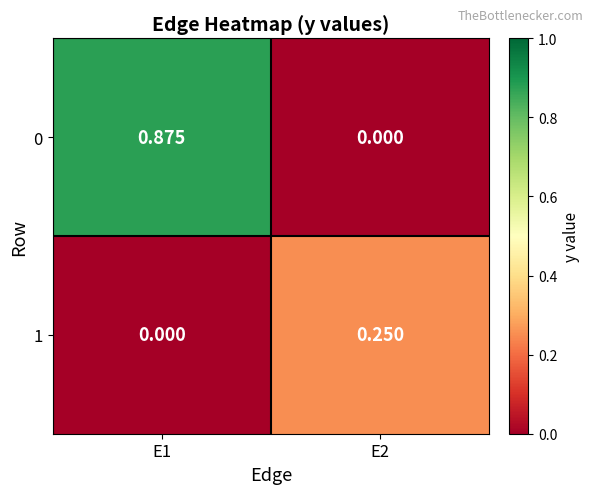

Which series has the largest total across all categories?

0